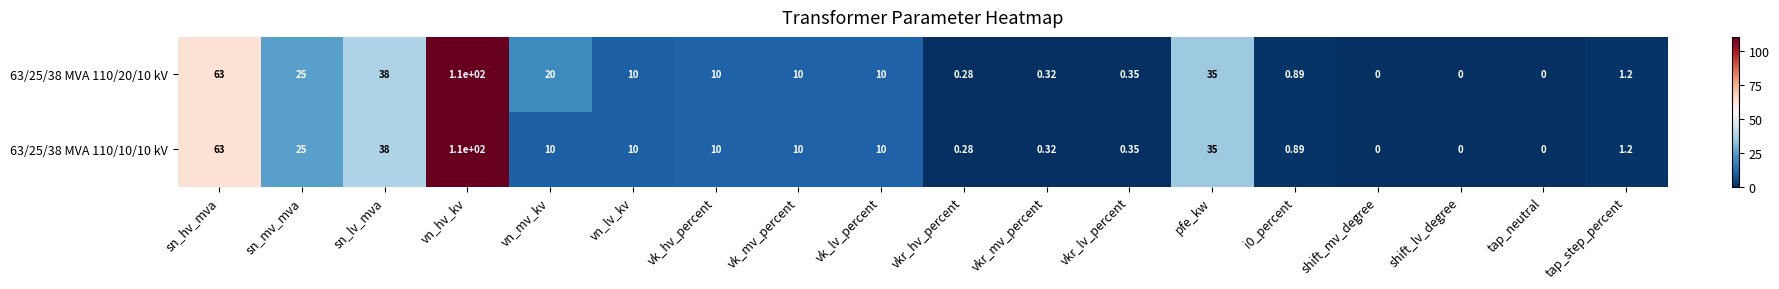

How many categories are shown in the chart?

18